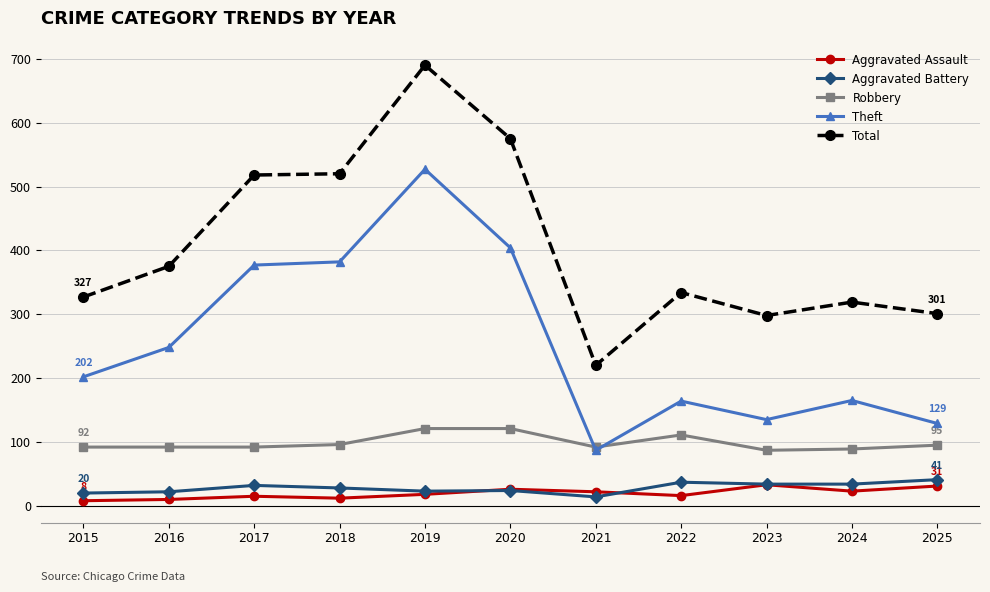

What is the spread (max minus min) of values at 2019?

672